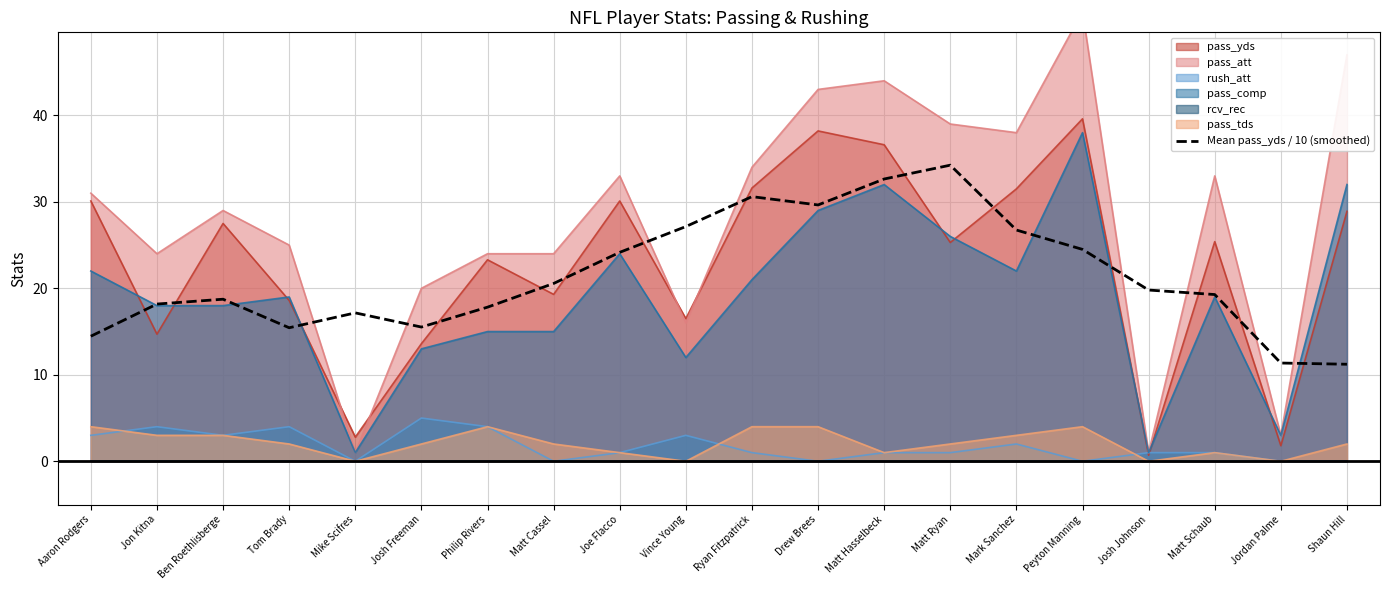

List the labels in order of value, smallest first.

Shaun Hill, Jordan Palme, Aaron Rodgers, Tom Brady, Josh Freeman, Mike Scifres, Philip Rivers, Jon Kitna, Ben Roethlisberge, Matt Schaub, Josh Johnson, Matt Cassel, Joe Flacco, Peyton Manning, Mark Sanchez, Vince Young, Drew Brees, Ryan Fitzpatrick, Matt Hasselbeck, Matt Ryan